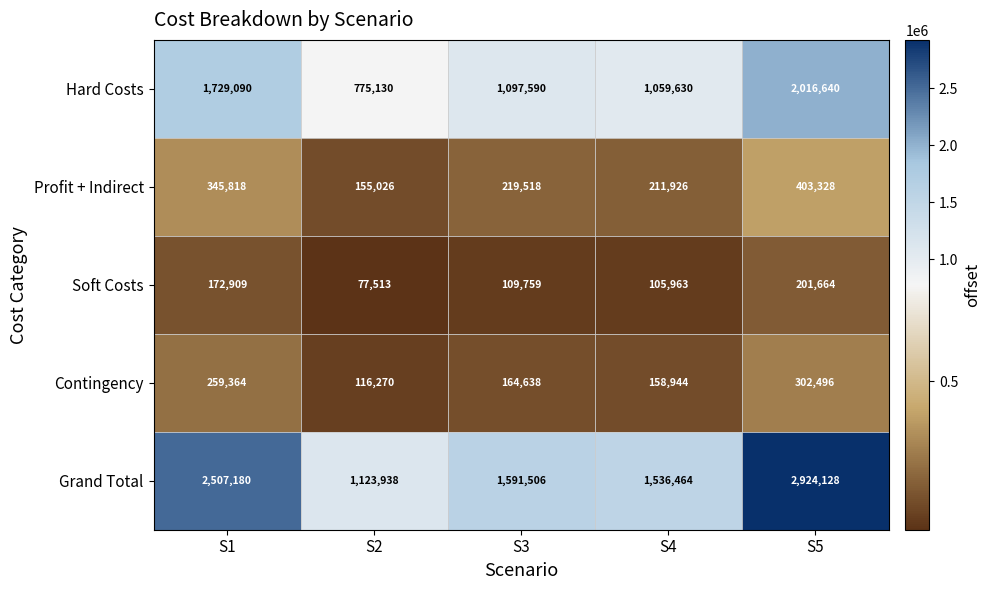

What is the spread (max minus min) of values at S3?

1481747